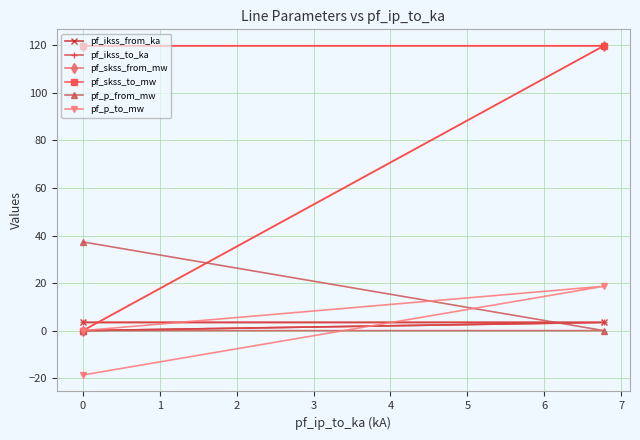

Rank the series by their maximum value, from highest to lowest.

pf_skss_from_mw, pf_skss_to_mw, pf_p_from_mw, pf_p_to_mw, pf_ikss_from_ka, pf_ikss_to_ka